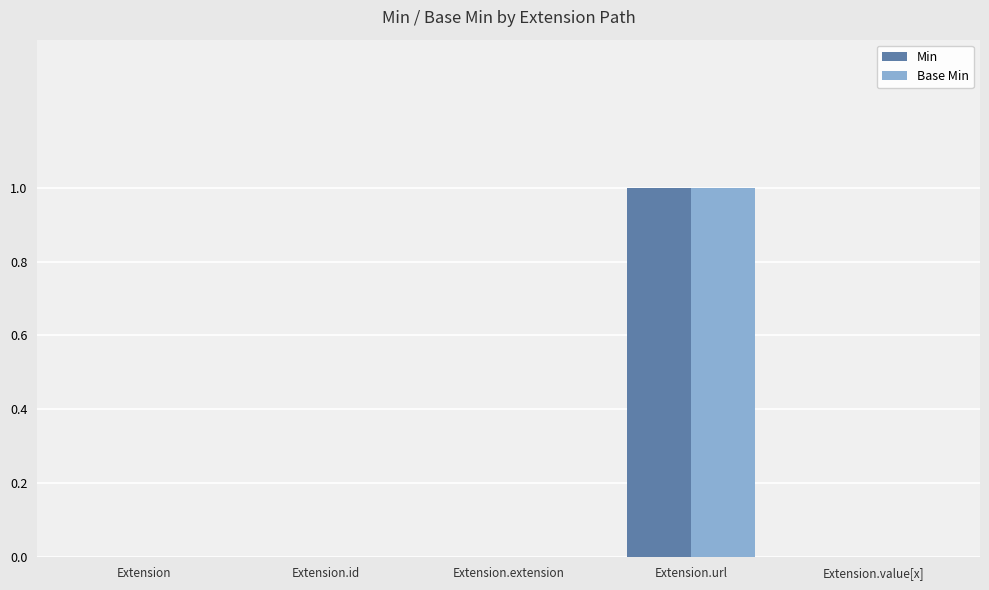

True or false: Min has a value of -1 at Extension.extension.

False